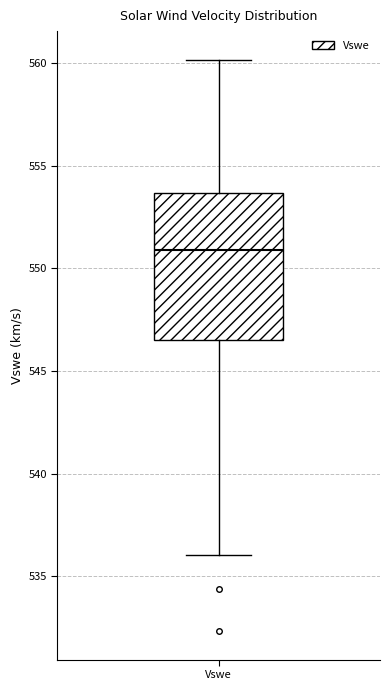

Where does the median line of the box for Vswe sit on the y-axis? The values are not printed on the chart, so give them approximately, as read against the axis.

551.0